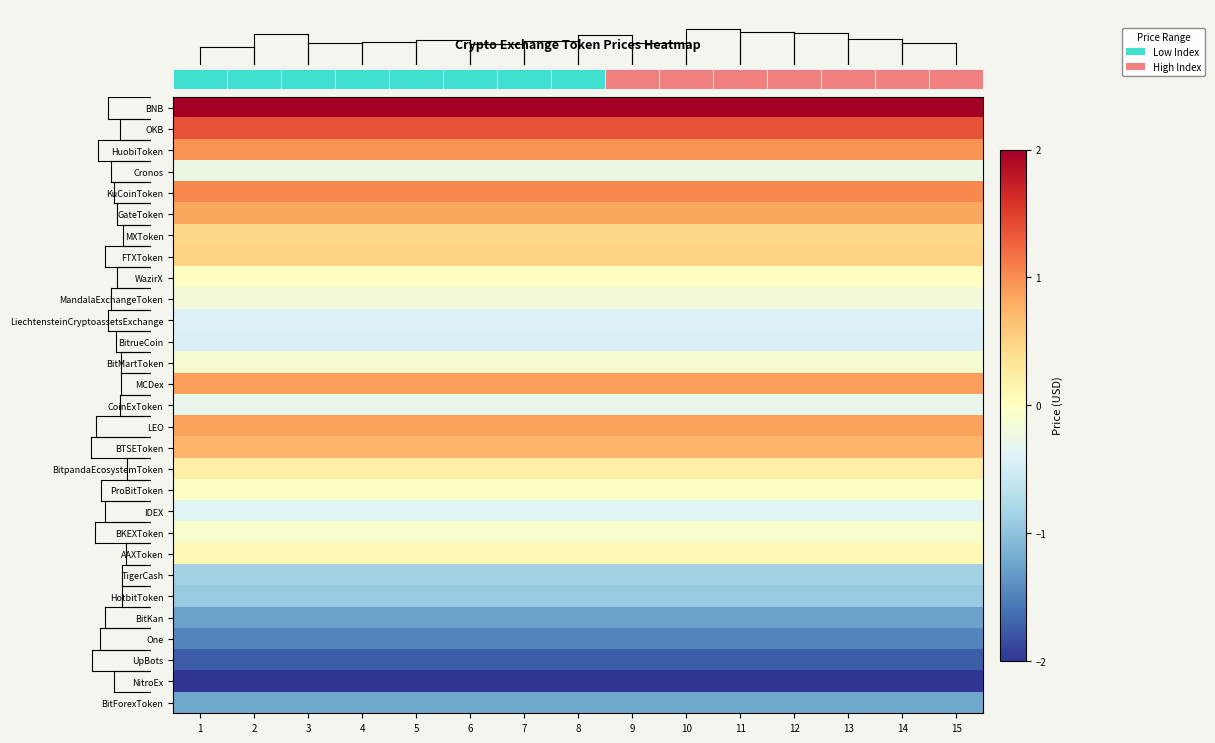

Reading left to right, list all the values displayed in this chart.

BNB: 1=2.0	2=2.0	3=2.0	4=2.0	5=2.0	6=2.0	7=2.0	8=2.0	9=2.0	10=2.0	11=2.0	12=2.0	13=2.0	14=2.0	15=2.0
OKB: 1=1.4	2=1.4	3=1.4	4=1.4	5=1.4	6=1.4	7=1.4	8=1.4	9=1.4	10=1.4	11=1.4	12=1.4	13=1.4	14=1.4	15=1.4
HuobiToken: 1=1.0	2=1.0	3=1.0	4=1.0	5=1.0	6=1.0	7=1.0	8=1.0	9=1.0	10=1.0	11=1.0	12=1.0	13=1.0	14=1.0	15=1.0
Cronos: 1=-0.3	2=-0.3	3=-0.3	4=-0.3	5=-0.3	6=-0.3	7=-0.3	8=-0.3	9=-0.3	10=-0.3	11=-0.3	12=-0.3	13=-0.3	14=-0.3	15=-0.3
KuCoinToken: 1=1.0	2=1.0	3=1.0	4=1.0	5=1.0	6=1.0	7=1.0	8=1.0	9=1.0	10=1.0	11=1.0	12=1.0	13=1.0	14=1.0	15=1.0
GateToken: 1=0.8	2=0.8	3=0.8	4=0.8	5=0.8	6=0.8	7=0.8	8=0.8	9=0.8	10=0.8	11=0.8	12=0.8	13=0.8	14=0.8	15=0.8
MXToken: 1=0.5	2=0.5	3=0.5	4=0.5	5=0.5	6=0.5	7=0.5	8=0.5	9=0.5	10=0.5	11=0.5	12=0.5	13=0.5	14=0.5	15=0.5
FTXToken: 1=0.5	2=0.5	3=0.5	4=0.5	5=0.5	6=0.5	7=0.5	8=0.5	9=0.5	10=0.5	11=0.5	12=0.5	13=0.5	14=0.5	15=0.5
WazirX: 1=-0.0	2=-0.0	3=-0.0	4=-0.0	5=-0.0	6=-0.0	7=-0.0	8=-0.0	9=-0.0	10=-0.0	11=-0.0	12=-0.0	13=-0.0	14=-0.0	15=-0.0
MandalaExchangeToken: 1=-0.2	2=-0.2	3=-0.2	4=-0.2	5=-0.2	6=-0.2	7=-0.2	8=-0.2	9=-0.2	10=-0.2	11=-0.2	12=-0.2	13=-0.2	14=-0.2	15=-0.2
LiechtensteinCryptoassetsExchange: 1=-0.4	2=-0.4	3=-0.4	4=-0.4	5=-0.4	6=-0.4	7=-0.4	8=-0.4	9=-0.4	10=-0.4	11=-0.4	12=-0.4	13=-0.4	14=-0.4	15=-0.4
BitrueCoin: 1=-0.4	2=-0.4	3=-0.4	4=-0.4	5=-0.4	6=-0.4	7=-0.4	8=-0.4	9=-0.4	10=-0.4	11=-0.4	12=-0.4	13=-0.4	14=-0.4	15=-0.4
BitMartToken: 1=-0.1	2=-0.1	3=-0.1	4=-0.1	5=-0.1	6=-0.1	7=-0.1	8=-0.1	9=-0.1	10=-0.1	11=-0.1	12=-0.1	13=-0.1	14=-0.1	15=-0.1
MCDex: 1=0.9	2=0.9	3=0.9	4=0.9	5=0.9	6=0.9	7=0.9	8=0.9	9=0.9	10=0.9	11=0.9	12=0.9	13=0.9	14=0.9	15=0.9
CoinExToken: 1=-0.3	2=-0.3	3=-0.3	4=-0.3	5=-0.3	6=-0.3	7=-0.3	8=-0.3	9=-0.3	10=-0.3	11=-0.3	12=-0.3	13=-0.3	14=-0.3	15=-0.3
LEO: 1=0.9	2=0.9	3=0.9	4=0.9	5=0.9	6=0.9	7=0.9	8=0.9	9=0.9	10=0.9	11=0.9	12=0.9	13=0.9	14=0.9	15=0.9
BTSEToken: 1=0.7	2=0.7	3=0.7	4=0.7	5=0.7	6=0.7	7=0.7	8=0.7	9=0.7	10=0.7	11=0.7	12=0.7	13=0.7	14=0.7	15=0.7
BitpandaEcosystemToken: 1=0.2	2=0.2	3=0.2	4=0.2	5=0.2	6=0.2	7=0.2	8=0.2	9=0.2	10=0.2	11=0.2	12=0.2	13=0.2	14=0.2	15=0.2
ProBitToken: 1=-0.0	2=-0.0	3=-0.0	4=-0.0	5=-0.0	6=-0.0	7=-0.0	8=-0.0	9=-0.0	10=-0.0	11=-0.0	12=-0.0	13=-0.0	14=-0.0	15=-0.0
IDEX: 1=-0.4	2=-0.4	3=-0.4	4=-0.4	5=-0.4	6=-0.4	7=-0.4	8=-0.4	9=-0.4	10=-0.4	11=-0.4	12=-0.4	13=-0.4	14=-0.4	15=-0.4
BKEXToken: 1=-0.1	2=-0.1	3=-0.1	4=-0.1	5=-0.1	6=-0.1	7=-0.1	8=-0.1	9=-0.1	10=-0.1	11=-0.1	12=-0.1	13=-0.1	14=-0.1	15=-0.1
AAXToken: 1=0.1	2=0.1	3=0.1	4=0.1	5=0.1	6=0.1	7=0.1	8=0.1	9=0.1	10=0.1	11=0.1	12=0.1	13=0.1	14=0.1	15=0.1
TigerCash: 1=-0.9	2=-0.9	3=-0.9	4=-0.9	5=-0.9	6=-0.9	7=-0.9	8=-0.9	9=-0.9	10=-0.9	11=-0.9	12=-0.9	13=-0.9	14=-0.9	15=-0.9
HotbitToken: 1=-0.9	2=-0.9	3=-0.9	4=-0.9	5=-0.9	6=-0.9	7=-0.9	8=-0.9	9=-0.9	10=-0.9	11=-0.9	12=-0.9	13=-0.9	14=-0.9	15=-0.9
BitKan: 1=-1.3	2=-1.3	3=-1.3	4=-1.3	5=-1.3	6=-1.3	7=-1.3	8=-1.3	9=-1.3	10=-1.3	11=-1.3	12=-1.3	13=-1.3	14=-1.3	15=-1.3
One: 1=-1.5	2=-1.5	3=-1.5	4=-1.5	5=-1.5	6=-1.5	7=-1.5	8=-1.5	9=-1.5	10=-1.5	11=-1.5	12=-1.5	13=-1.5	14=-1.5	15=-1.5
UpBots: 1=-1.7	2=-1.7	3=-1.7	4=-1.7	5=-1.7	6=-1.7	7=-1.7	8=-1.7	9=-1.7	10=-1.7	11=-1.7	12=-1.7	13=-1.7	14=-1.7	15=-1.7
NitroEx: 1=-2.0	2=-2.0	3=-2.0	4=-2.0	5=-2.0	6=-2.0	7=-2.0	8=-2.0	9=-2.0	10=-2.0	11=-2.0	12=-2.0	13=-2.0	14=-2.0	15=-2.0
BitForexToken: 1=-1.2	2=-1.2	3=-1.2	4=-1.2	5=-1.2	6=-1.2	7=-1.2	8=-1.2	9=-1.2	10=-1.2	11=-1.2	12=-1.2	13=-1.2	14=-1.2	15=-1.2